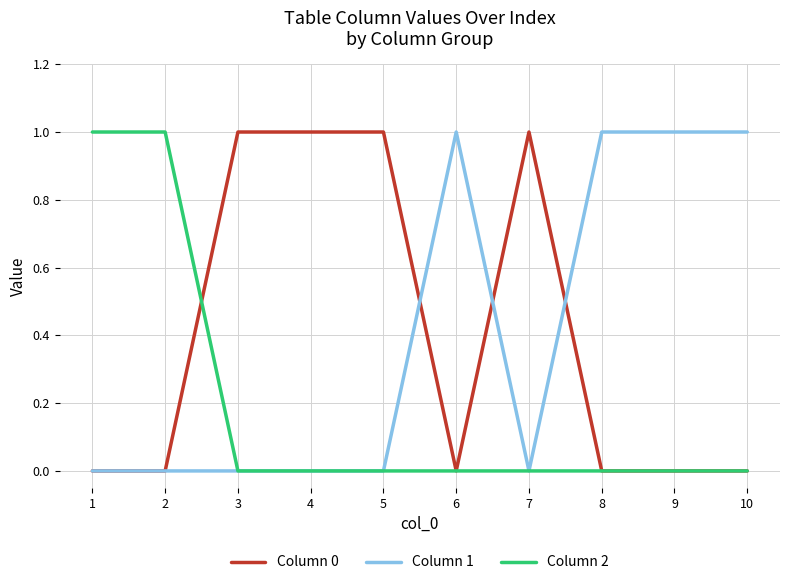

The Column 1 series shows 1 at 2. True or false?

False